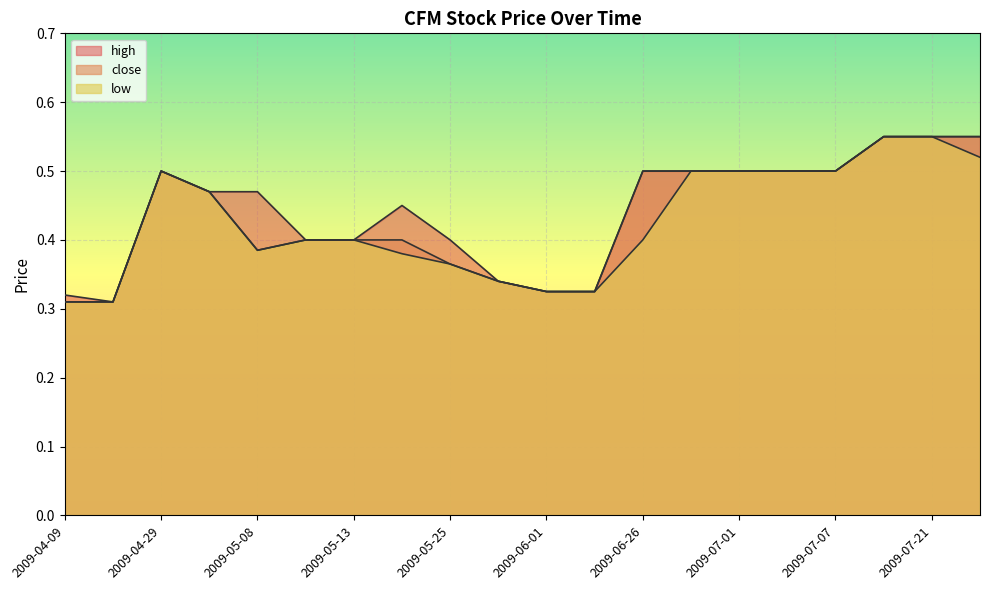

True or false: close and high cross at least once.

False